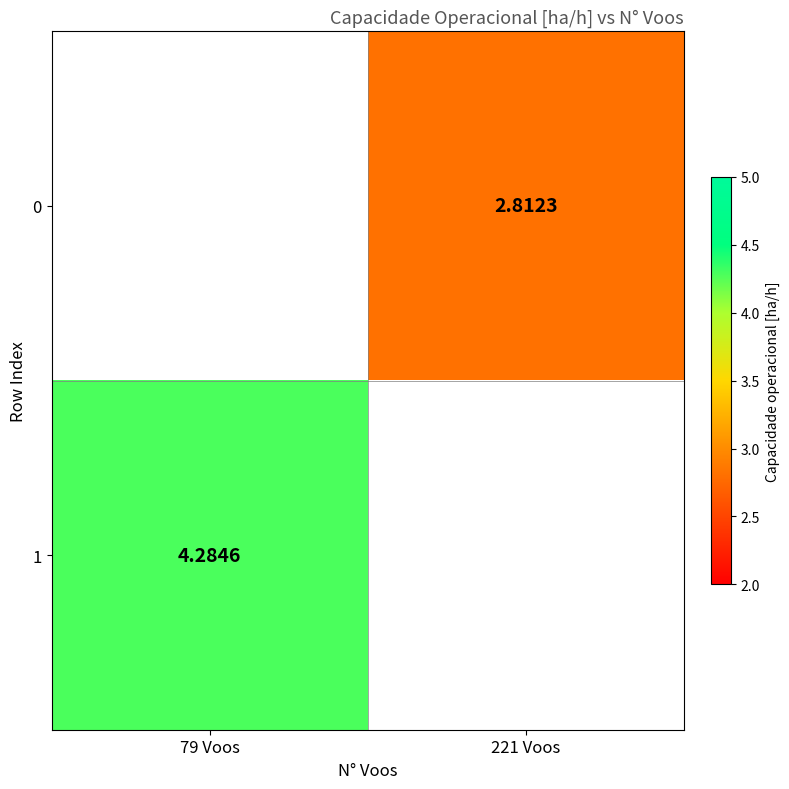

What is the greatest value displayed?

4.3